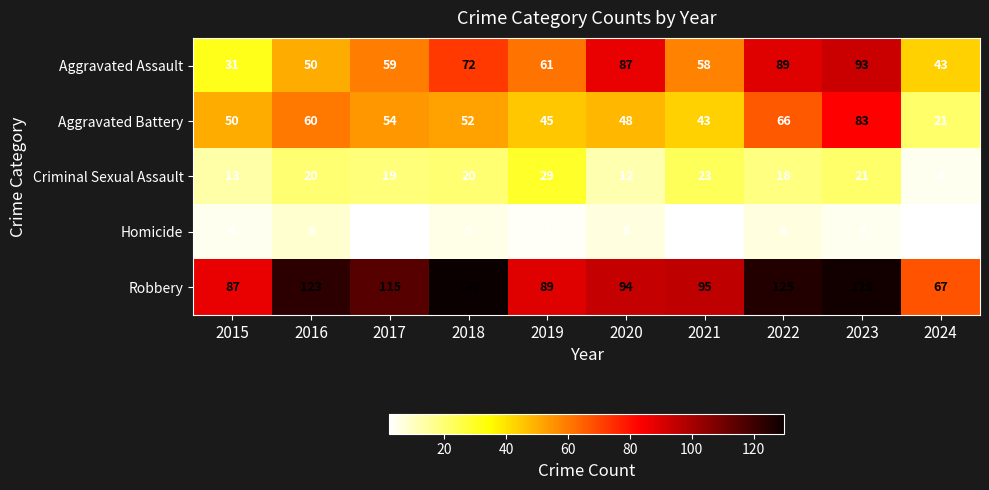

Which category has the lowest value in the Aggravated Assault series?

2015